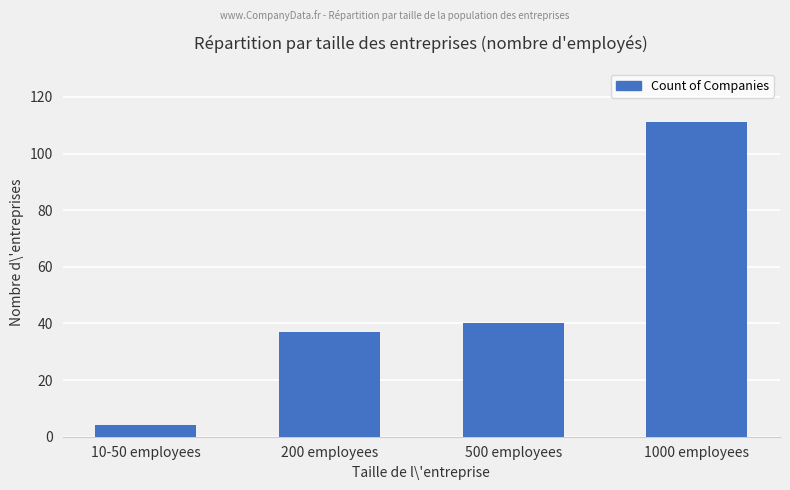

Reading left to right, extract all data points from this chart.

10-50 employees=4	200 employees=37	500 employees=40	1000 employees=111